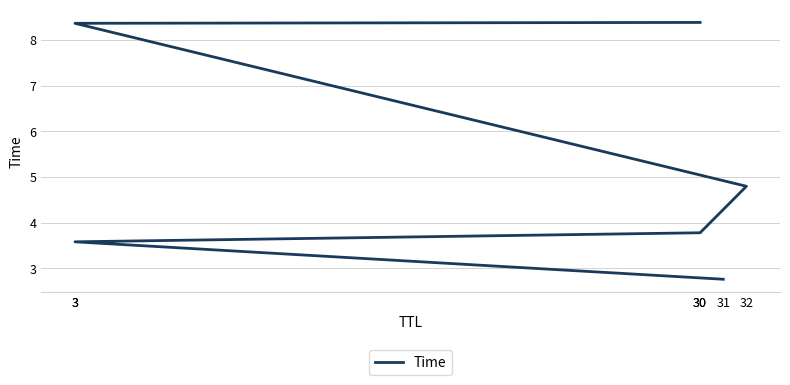

How many series are shown in this chart?

1